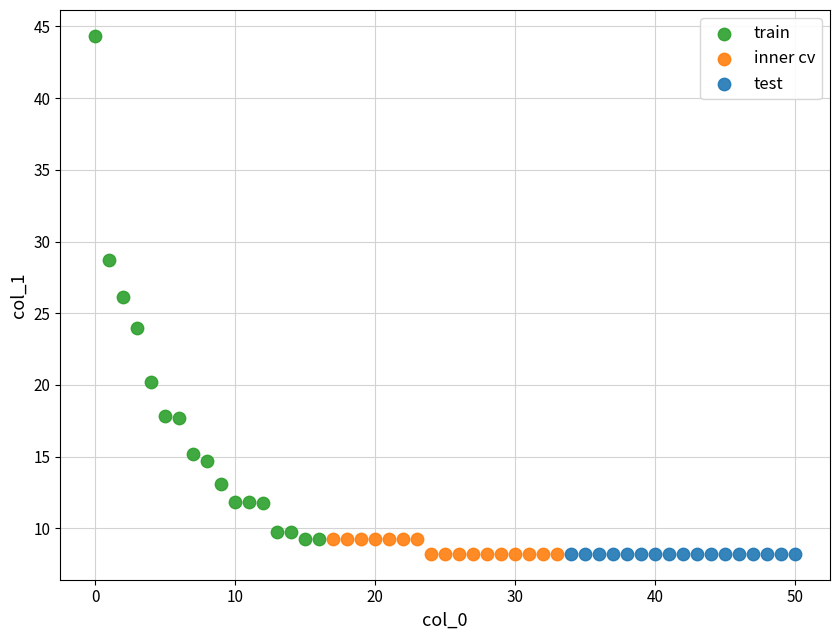

Which series reaches the maximum Y coordinate?

train